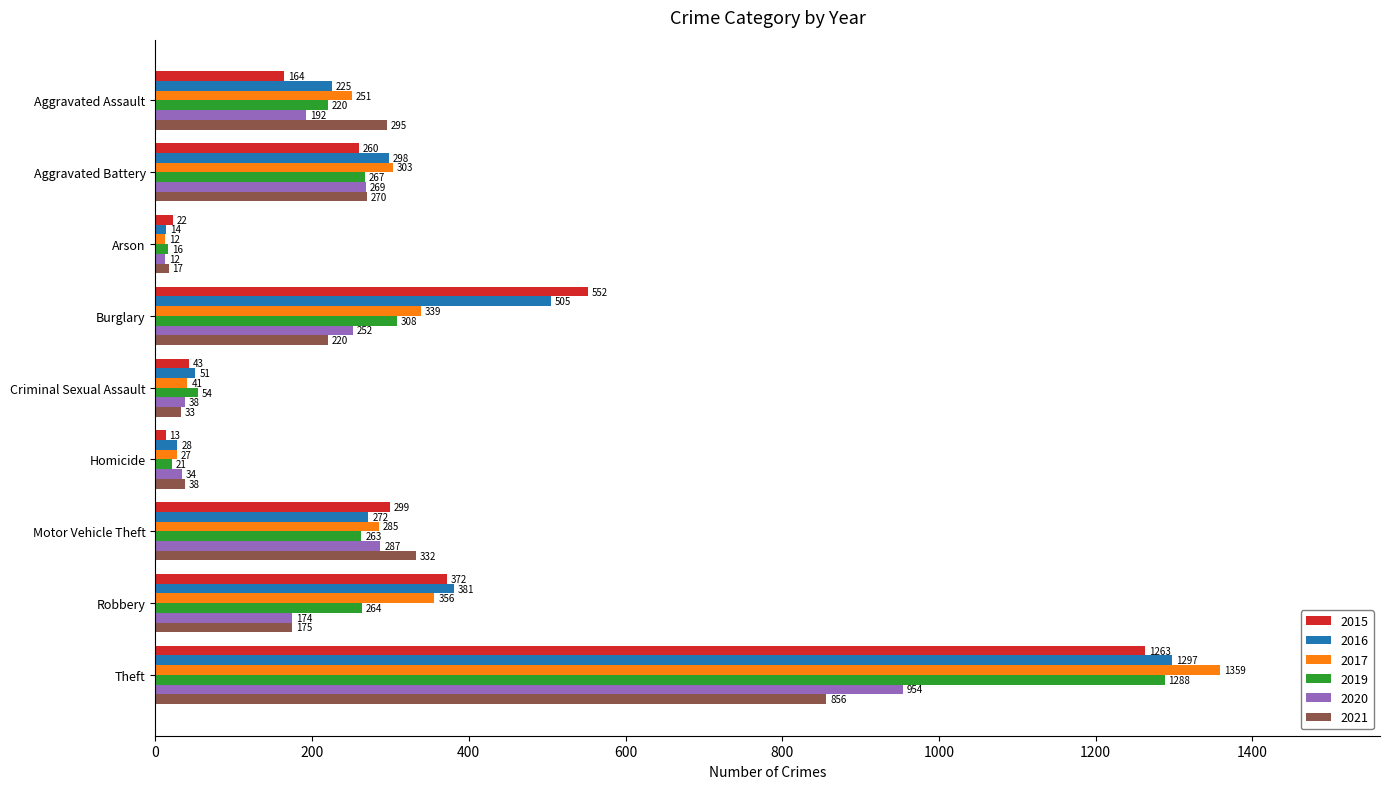

The 2016 series shows 225 at Aggravated Assault. True or false?

True